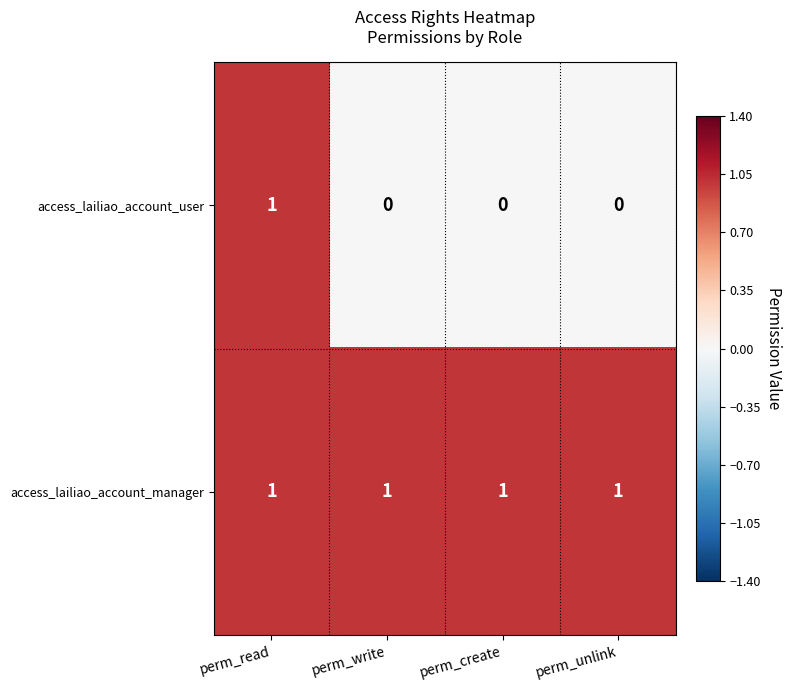

Reading left to right, what are all the values shown in this chart?

access_lailiao_account_user: perm_read=1	perm_write=0	perm_create=0	perm_unlink=0
access_lailiao_account_manager: perm_read=1	perm_write=1	perm_create=1	perm_unlink=1